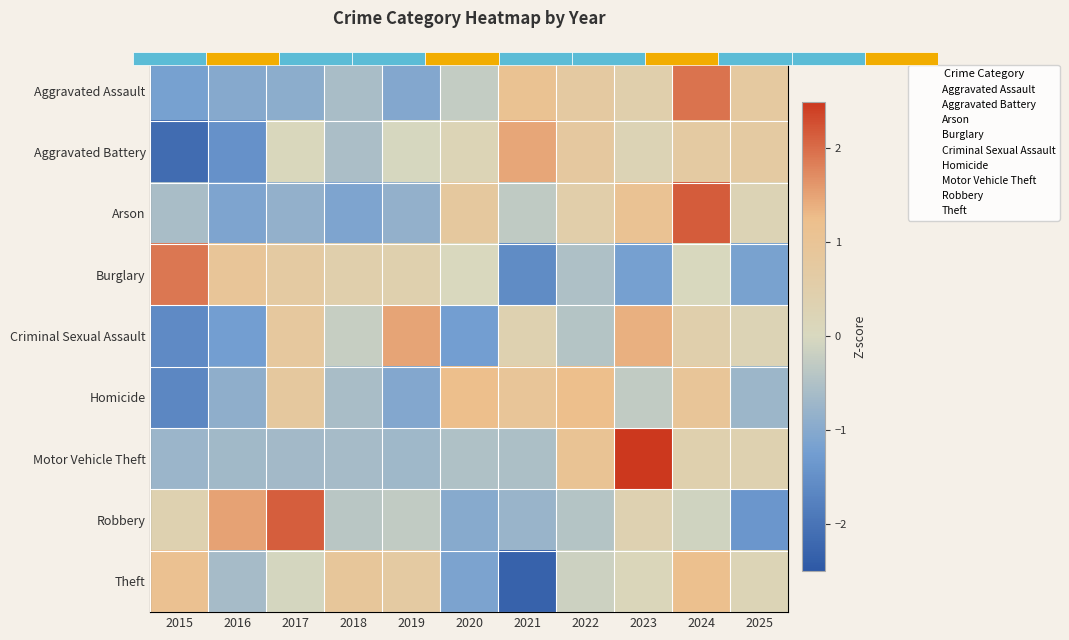

What is the total value across all series at 2017?

2.0